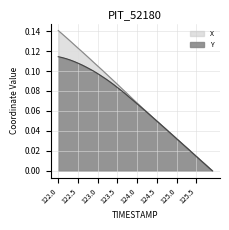

How many times do Y and X cross each other?

2